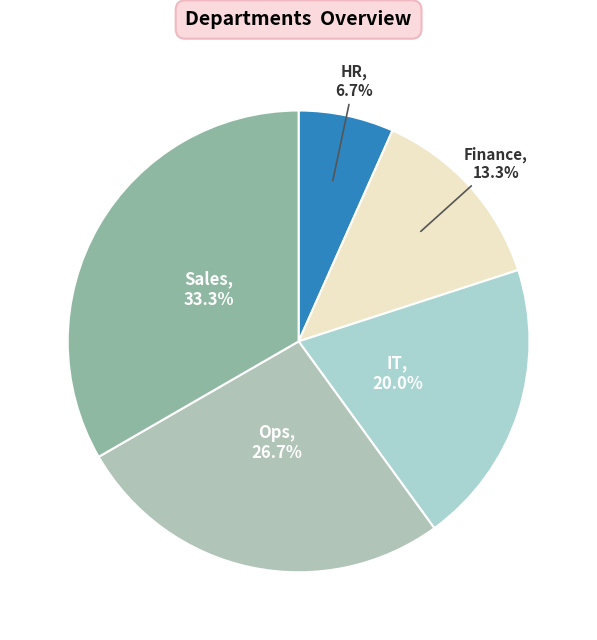

Is HR the majority of the pie?

No